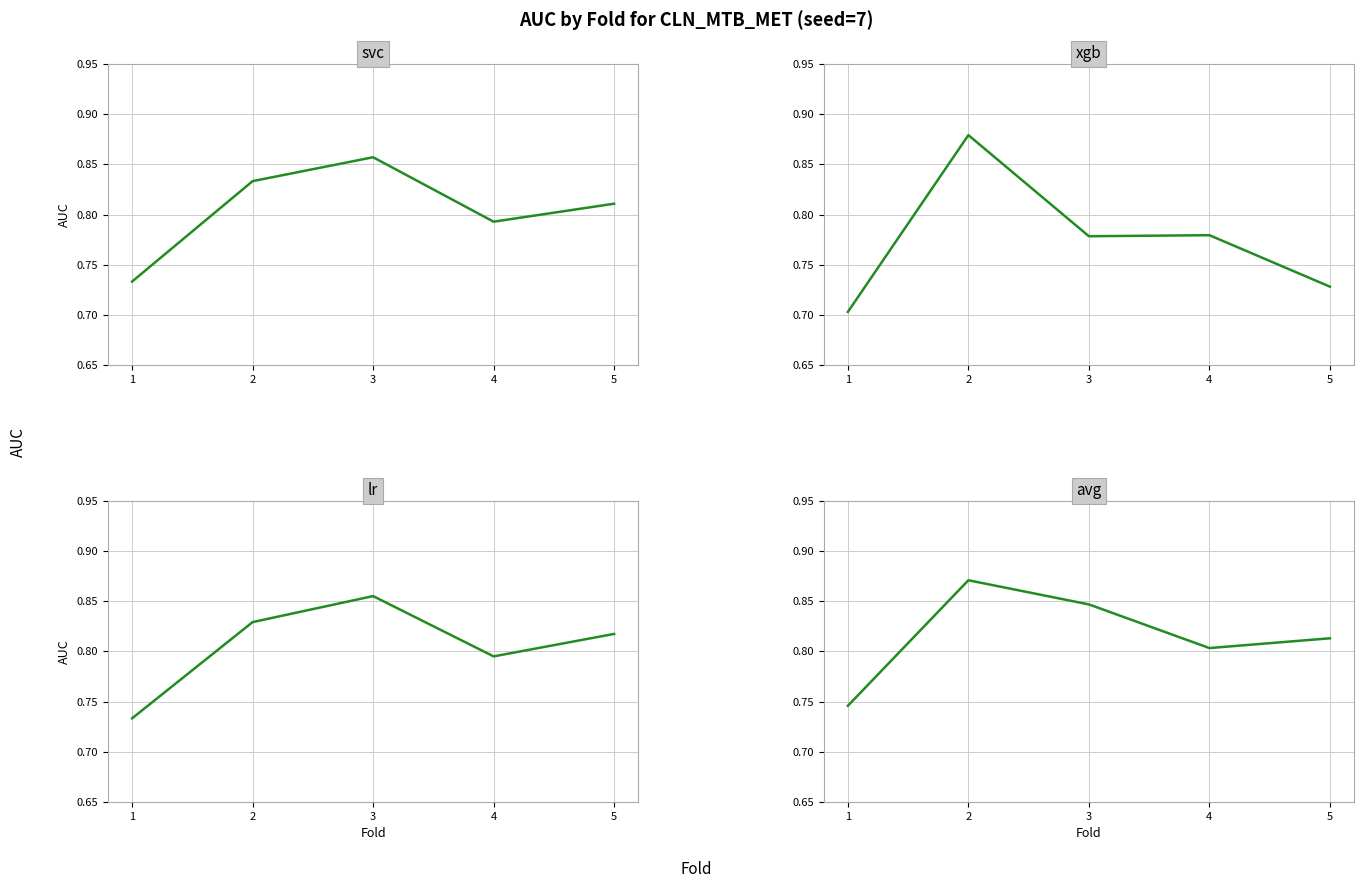

What is the smallest value displayed?

0.7